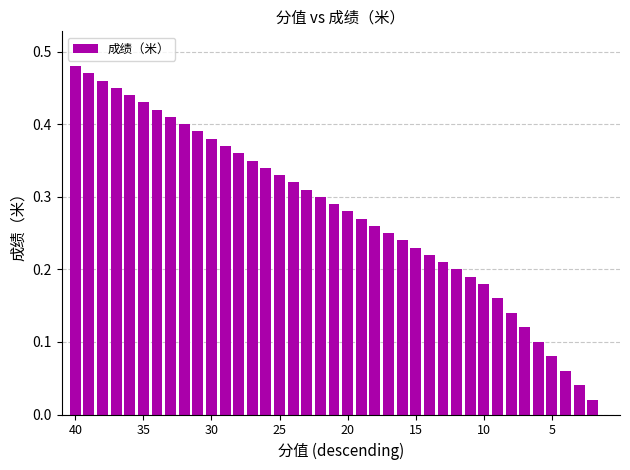

What is the sum of all values?

11.0